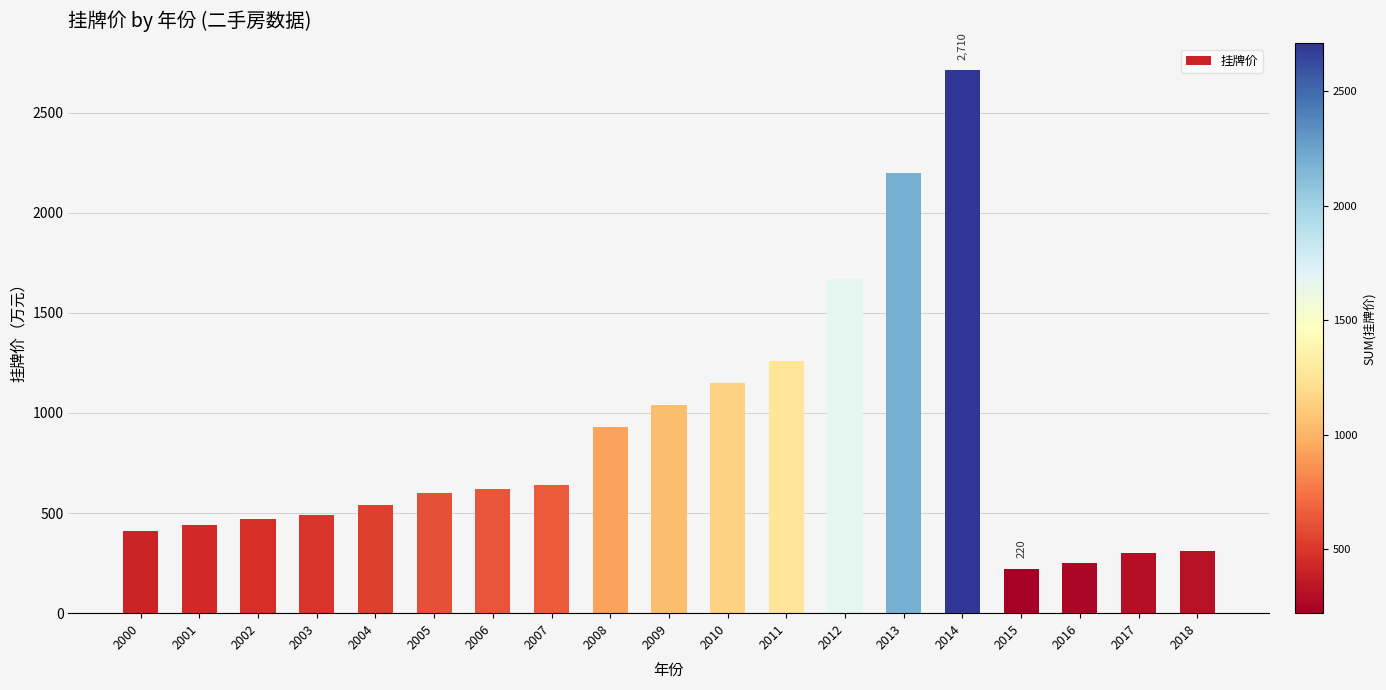

What is the sum of the values at 2004 and 2012?

2210